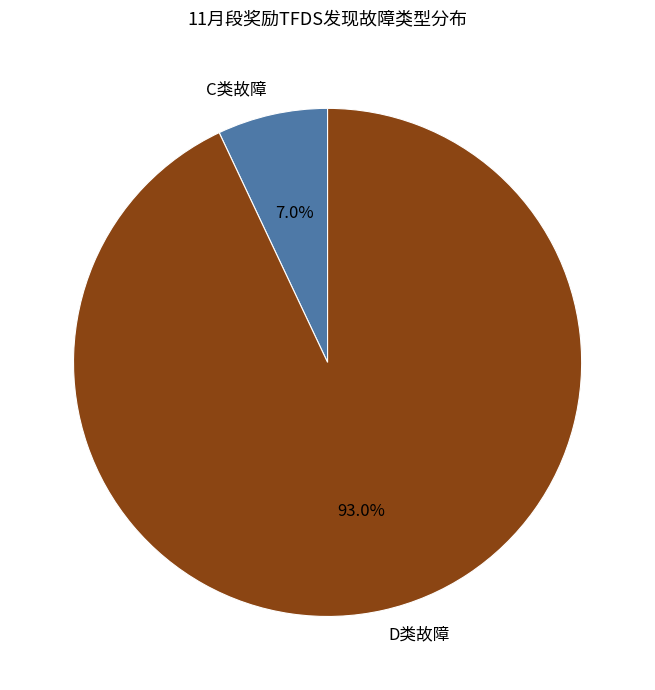

Which slice is the largest?

D类故障